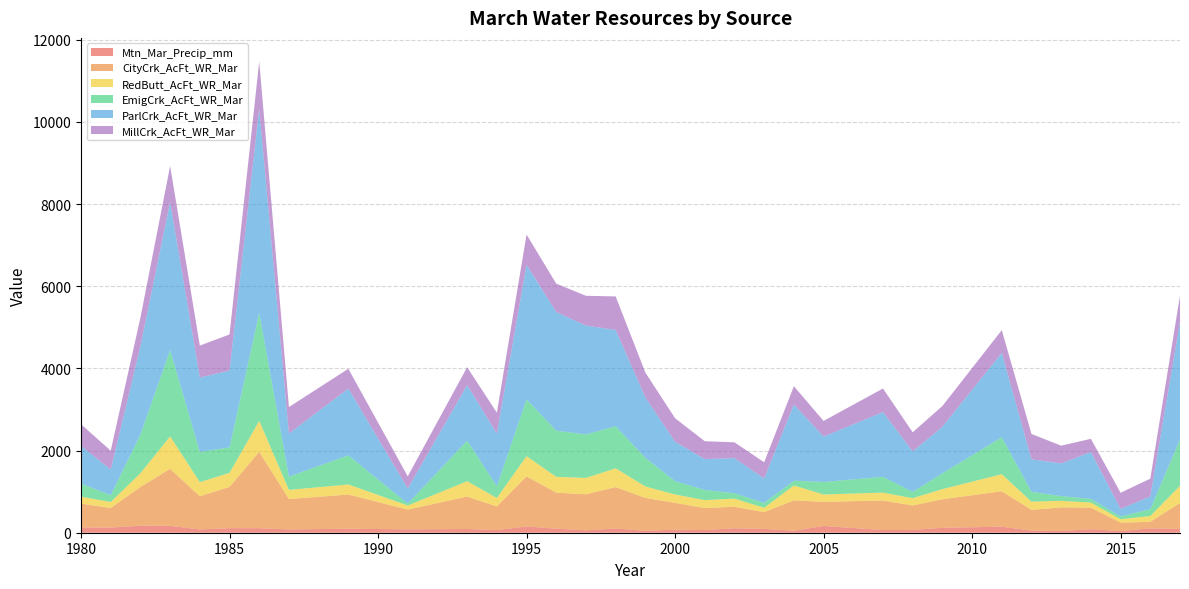

Reading right to left, list all the values displayed in this chart.

Mtn_Mar_Precip_mm: 2017=89.7	2016=107.5	2015=40.7	2014=86.3	2013=42.9	2012=51.5	2011=147.1	2009=120.2	2008=69.2	2007=65.4	2005=164.8	2004=48.1	2003=94.0	2002=109.3	2001=65.9	2000=75.7	1999=46.5	1998=103.3	1997=57.8	1996=99.3	1995=150.6	1994=66.5	1993=90.0	1991=83.1	1989=97.7	1987=79.8	1986=110.5	1985=111.1	1984=80.6	1983=167.4	1982=170.2	1981=125.0	1980=128.3
CityCrk_AcFt_WR_Mar: 2017=635.2	2016=158.0	2015=204.8	2014=524.5	2013=573.7	2012=505.0	2011=863.5	2009=693.9	2008=593.6	2007=719.5	2005=585.3	2004=740.5	2003=407.0	2002=522.8	2001=534.0	2000=651.6	1999=800.6	1998=1007.3	1997=877.6	1996=875.8	1995=1220.8	1994=572.0	1993=789.5	1991=480.9	1989=831.3	1987=740.9	1986=1859.0	1985=1004.1	1984=807.4	1983=1387.5	1982=943.2	1981=477.3	1980=580.4
RedButt_AcFt_WR_Mar: 2017=416.4	2016=141.1	2015=82.7	2014=123.1	2013=159.4	2012=199.6	2011=414.6	2009=246.8	2008=178.0	2007=191.2	2005=180.0	2004=362.0	2003=105.3	2002=198.0	2001=193.4	2000=203.4	1999=278.3	1998=457.9	1997=398.0	1996=385.0	1995=492.7	1994=206.6	1993=374.8	1991=98.3	1989=246.2	1987=221.4	1986=752.1	1985=343.5	1984=342.7	1983=790.4	1982=335.3	1981=145.1	1980=168.6
EmigCrk_AcFt_WR_Mar: 2017=1130.8	2016=167.2	2015=68.9	2014=89.1	2013=116.7	2012=238.7	2011=898.7	2009=385.1	2008=153.4	2007=383.5	2005=306.0	2004=115.8	2003=119.5	2002=130.4	2001=248.6	2000=323.0	1999=697.7	1998=1020.9	1997=1059.8	1996=1123.7	1995=1382.6	1994=283.3	1993=985.8	1991=46.3	1989=708.1	1987=323.8	1986=2628.8	1985=618.5	1984=737.6	1983=2098.3	1982=940.1	1981=165.2	1980=317.7
ParlCrk_AcFt_WR_Mar: 2017=2866.6	2016=309.9	2015=180.8	2014=1141.6	2013=794.7	2012=791.6	2011=2054.1	2009=1134.6	2008=984.7	2007=1576.7	2005=1104.7	2004=1854.2	2003=595.8	2002=855.5	2001=751.0	2000=961.2	1999=1470.7	1998=2346.8	1997=2649.1	1996=2888.4	1995=3275.2	1994=1283.9	1993=1352.7	1991=367.8	1989=1627.0	1987=1049.8	1986=4962.1	1985=1870.6	1984=1809.1	1983=3609.6	1982=2151.2	1981=623.1	1980=918.5
MillCrk_AcFt_WR_Mar: 2017=634.5	2016=432.3	2015=394.8	2014=321.3	2013=431.8	2012=617.6	2011=554.2	2009=504.4	2008=466.2	2007=574.4	2005=380.5	2004=445.8	2003=392.6	2002=385.1	2001=434.9	2000=573.0	1999=604.4	1998=816.2	1997=725.3	1996=690.4	1995=736.6	1994=510.7	1993=436.7	1991=296.0	1989=480.9	1987=643.7	1986=1159.6	1985=878.9	1984=778.1	1983=874.9	1982=696.8	1981=461.3	1980=527.5